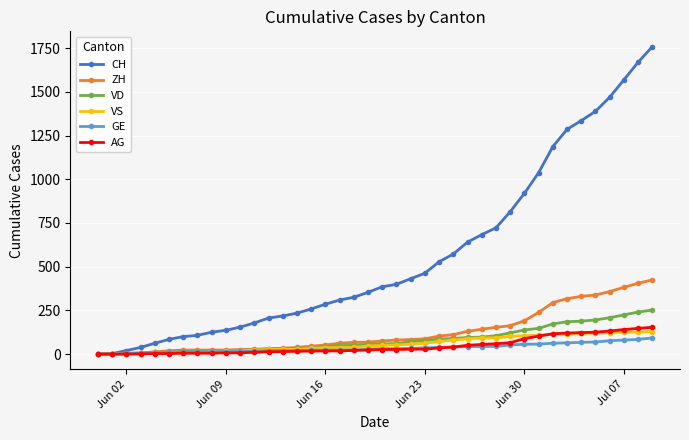

Which series has the largest range (max minus min)?

CH